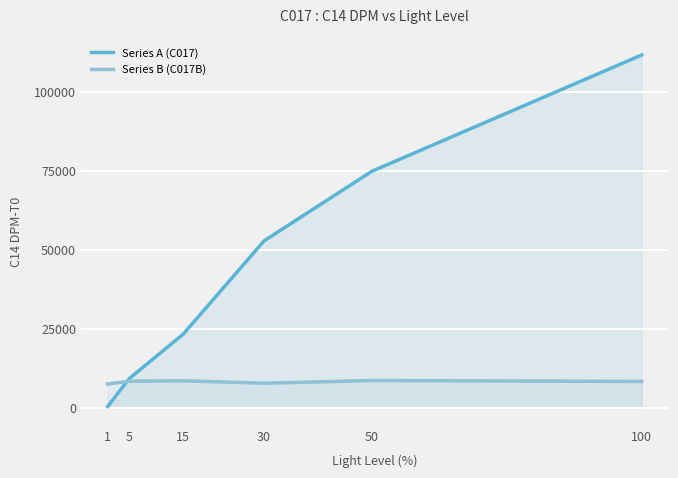

What is the highest value of the Series A (C017) series?

111702